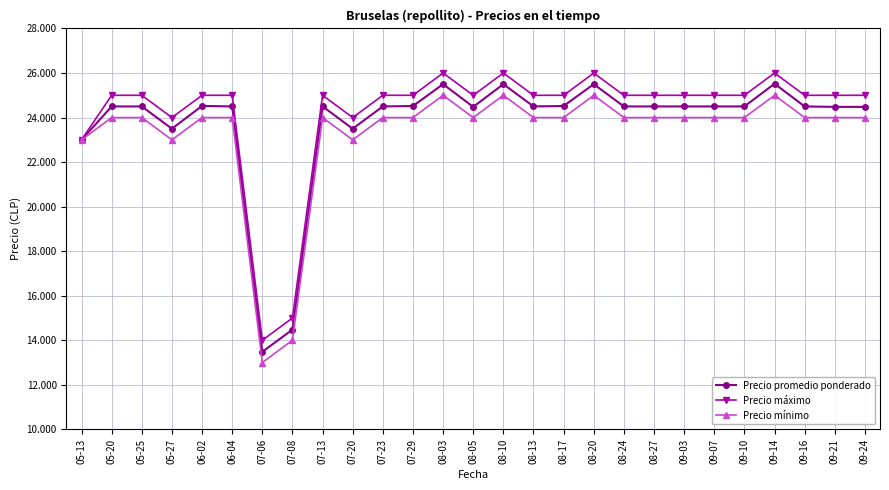

True or false: Precio promedio ponderado has more than 0 points higher than both neighbors.

True